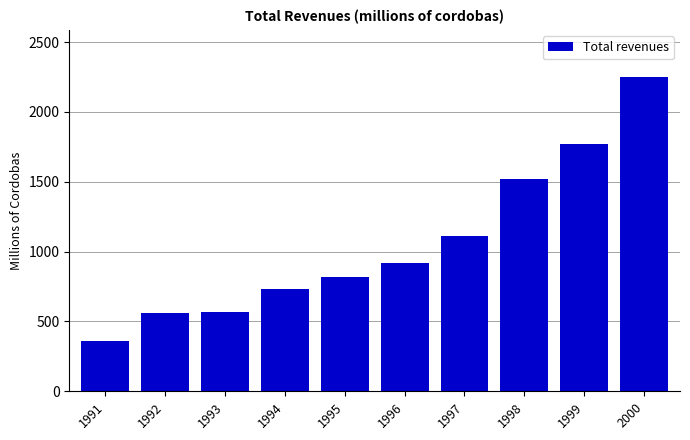

What is the change in value from 1991 to 1993?

+208.4